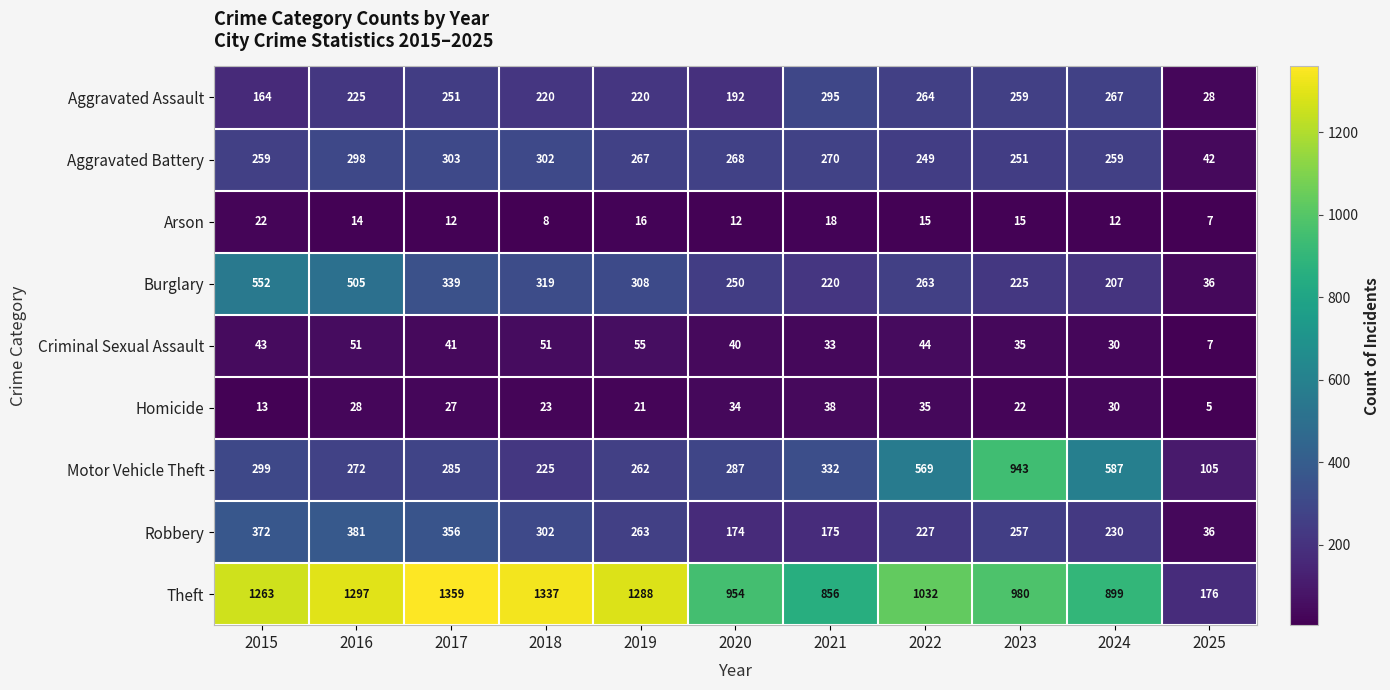

What is the greatest value displayed?

1359